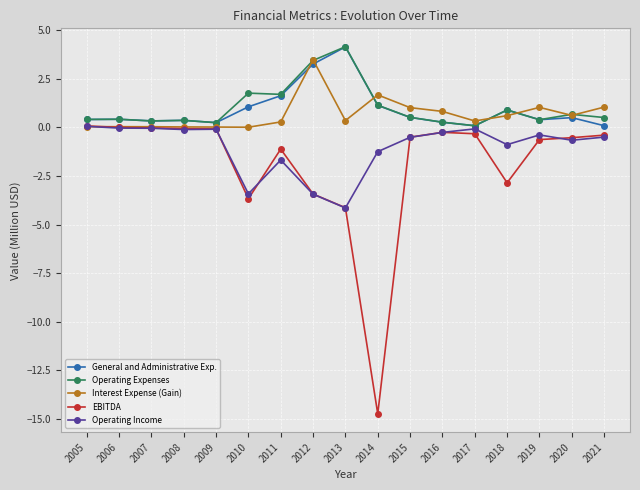

The Operating Income series shows -0.1 at 2008. True or false?

True